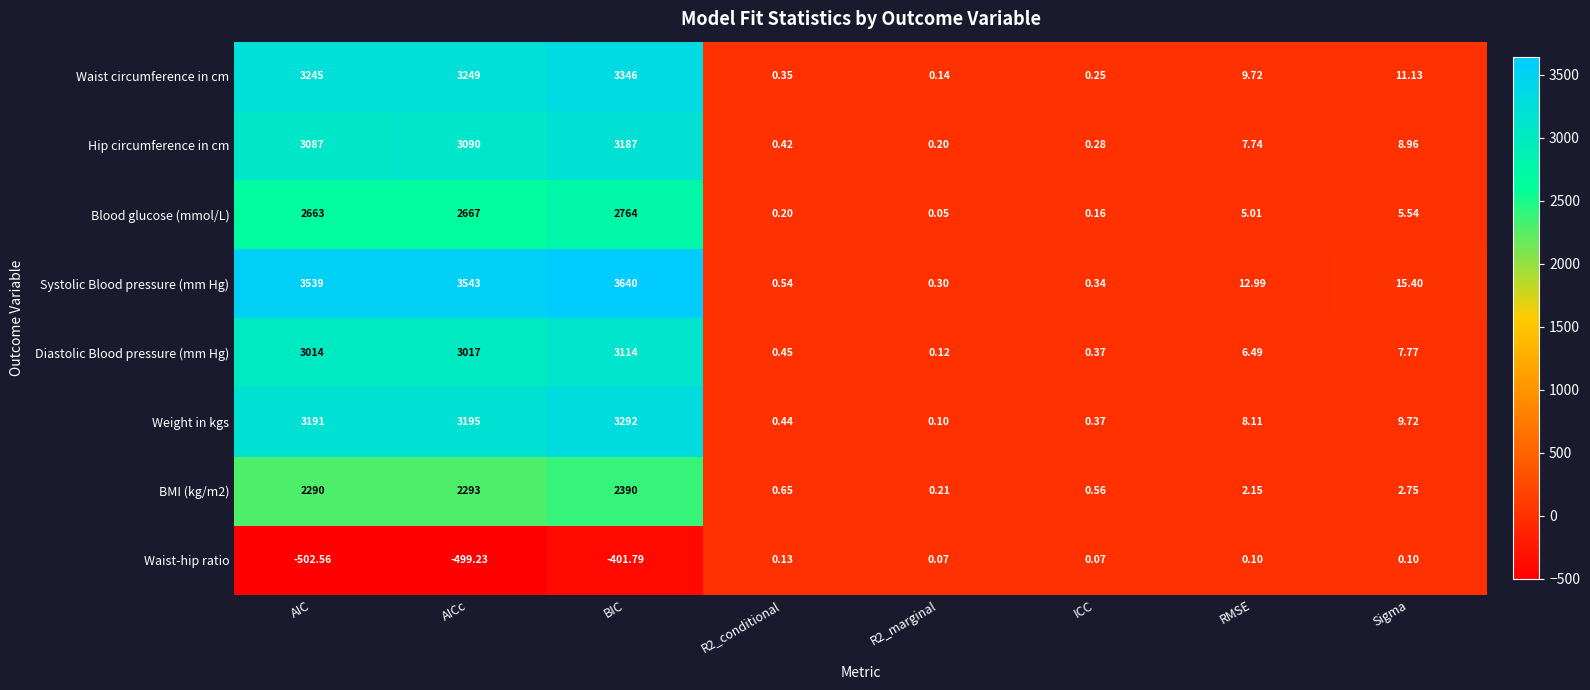

Which category has the highest value across all series?

BIC